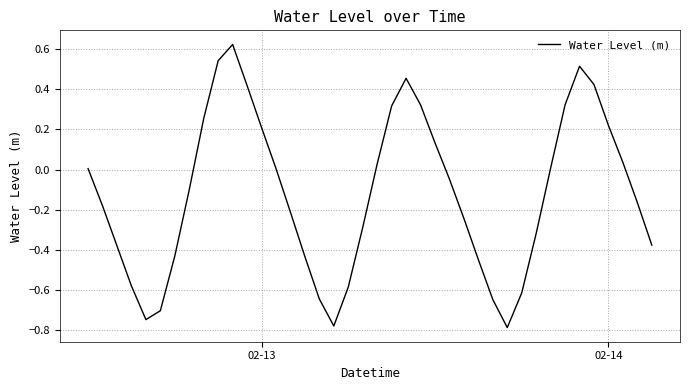

What is the difference between the maximum and minimum values?

1.4